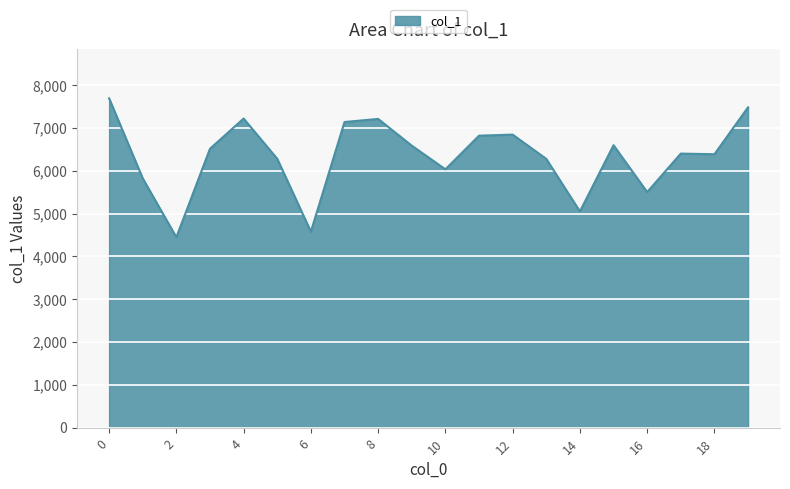

What is the greatest value displayed?

7690